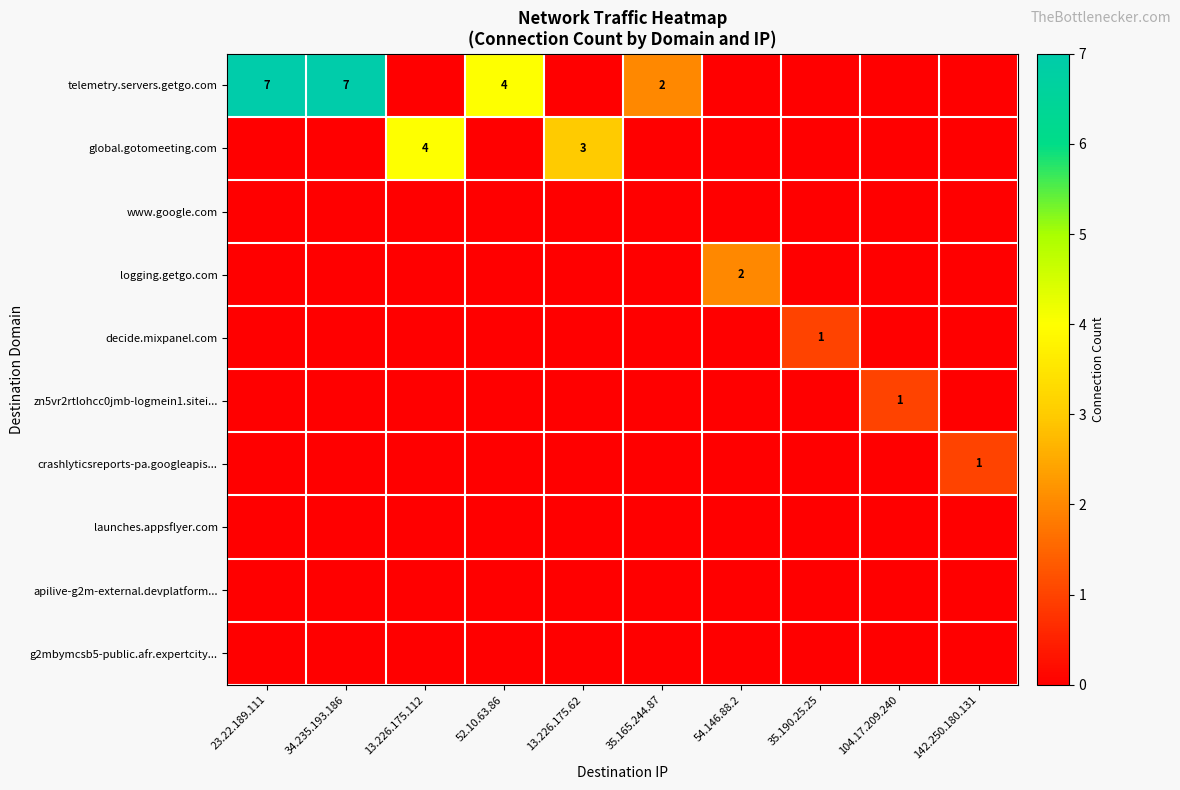

Which series has the largest range (max minus min)?

telemetry.servers.getgo.com